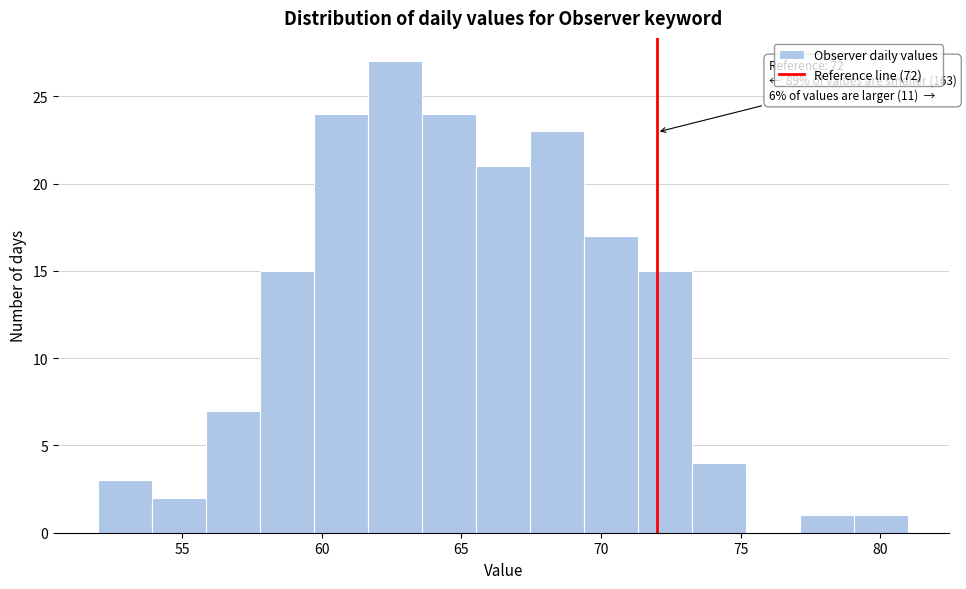

Read against the x-axis, roughly where is the centre of the tallest bar?

62.5